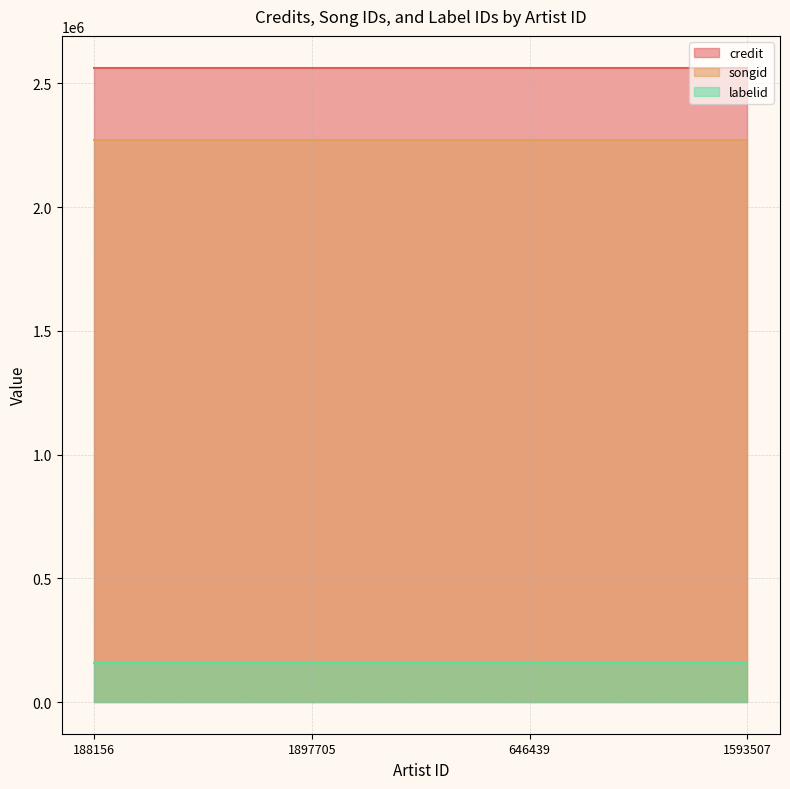

What is the total value across all series at 1897705?

4994018